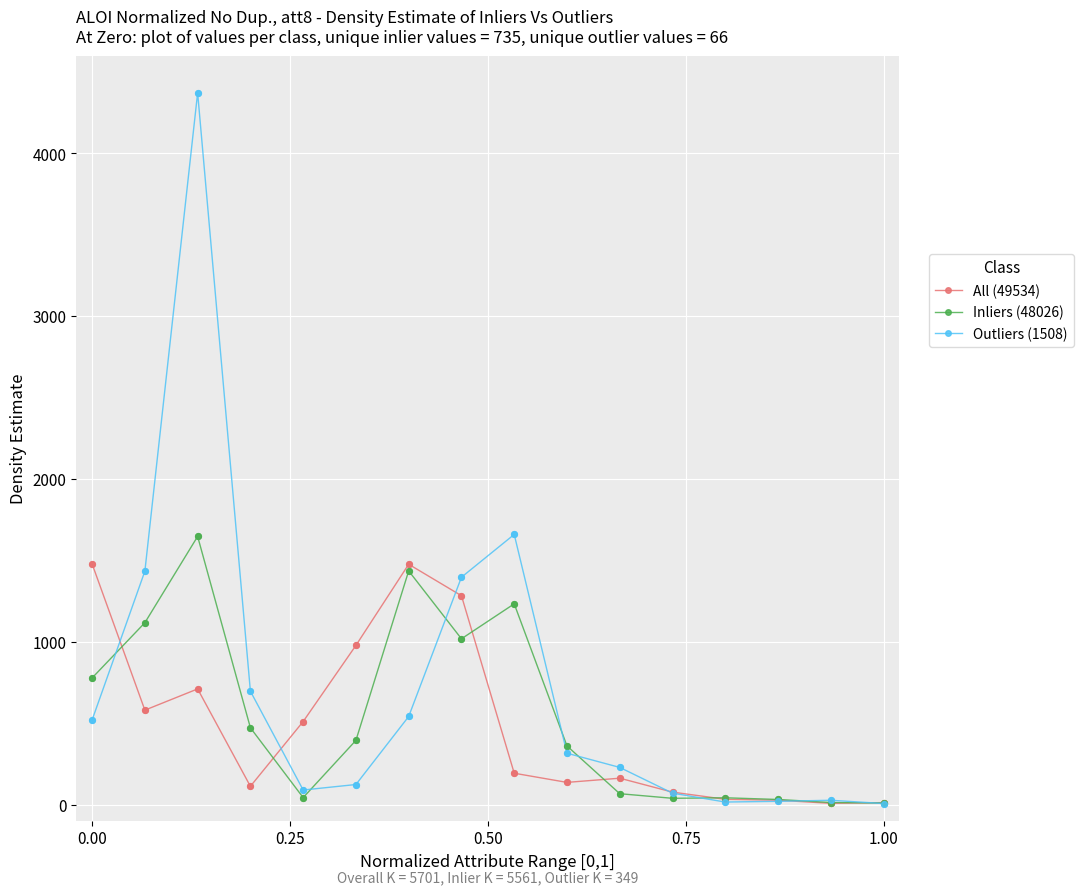

Which series has the largest range (max minus min)?

Outliers (1508)